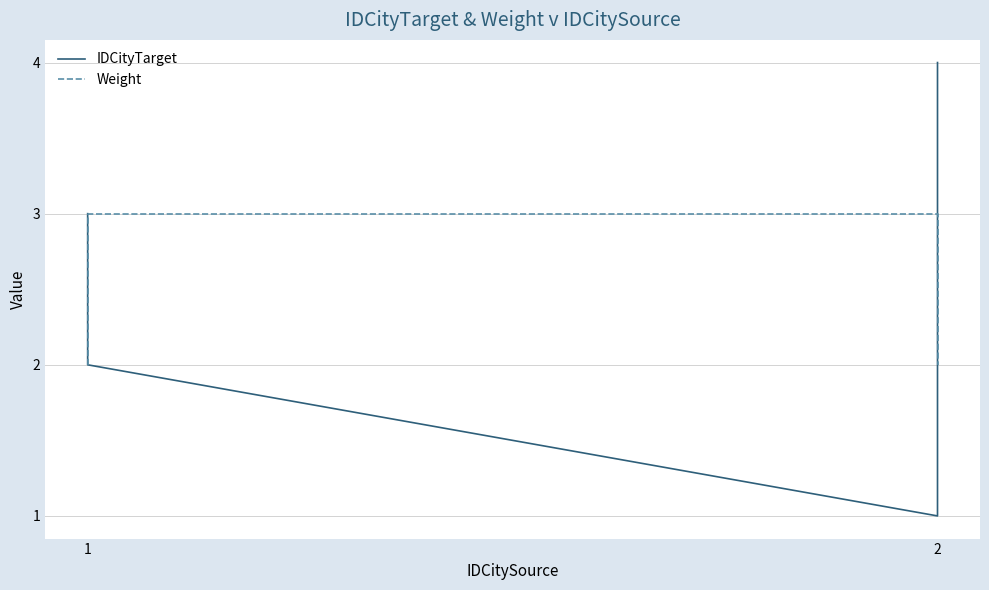

Reading right to left, what are all the values shown in this chart?

IDCityTarget: 4	3	1	2	3
Weight: 2	2	3	3	2